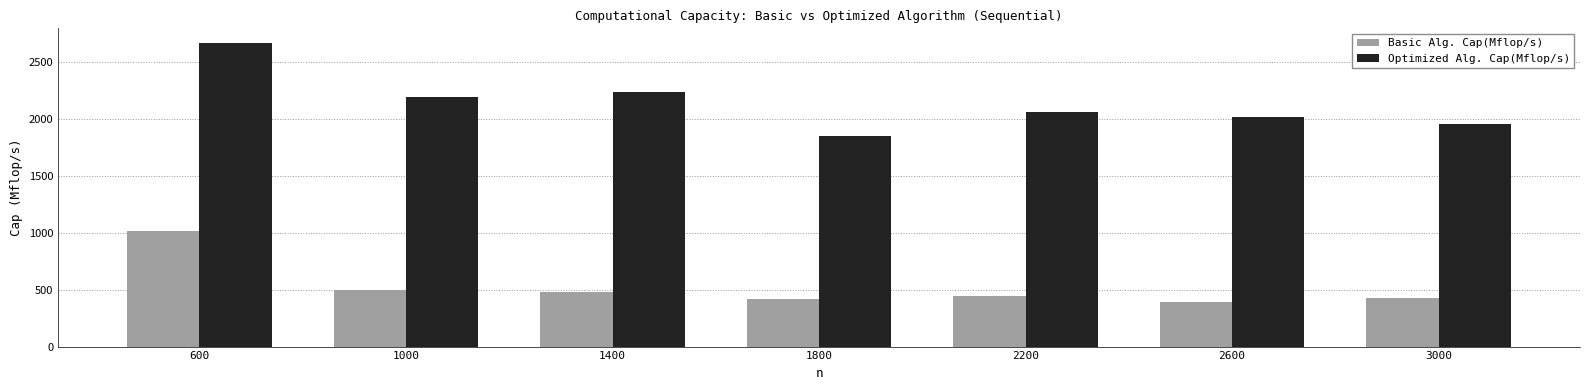

What is the minimum value shown in the chart?

390.0